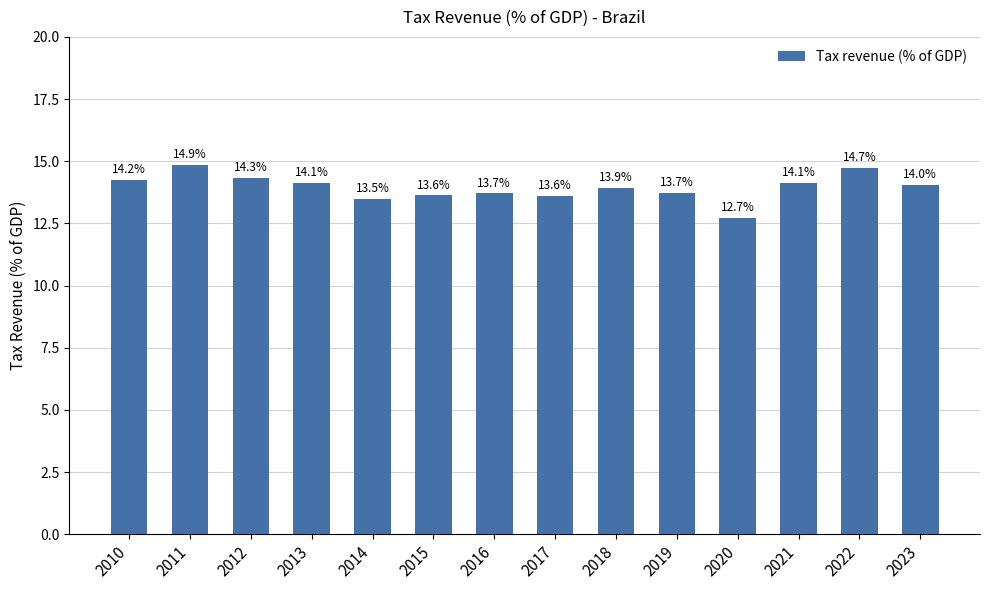

At which label does the data first exceed 14?

2010